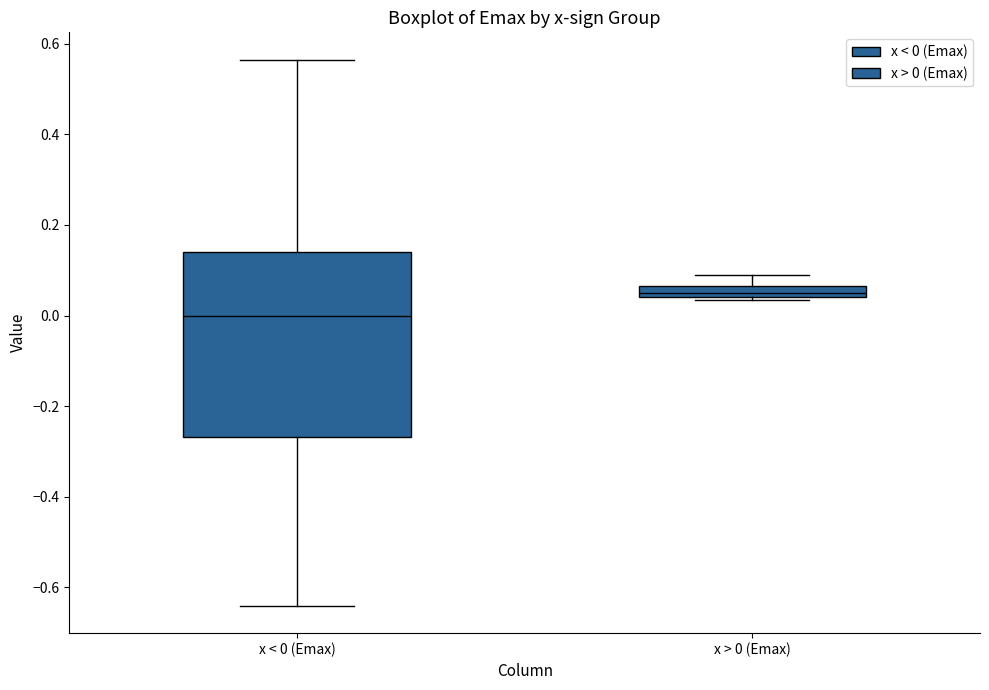

Which box is the tallest, from its lower edge to its upper edge?

x < 0 (Emax)